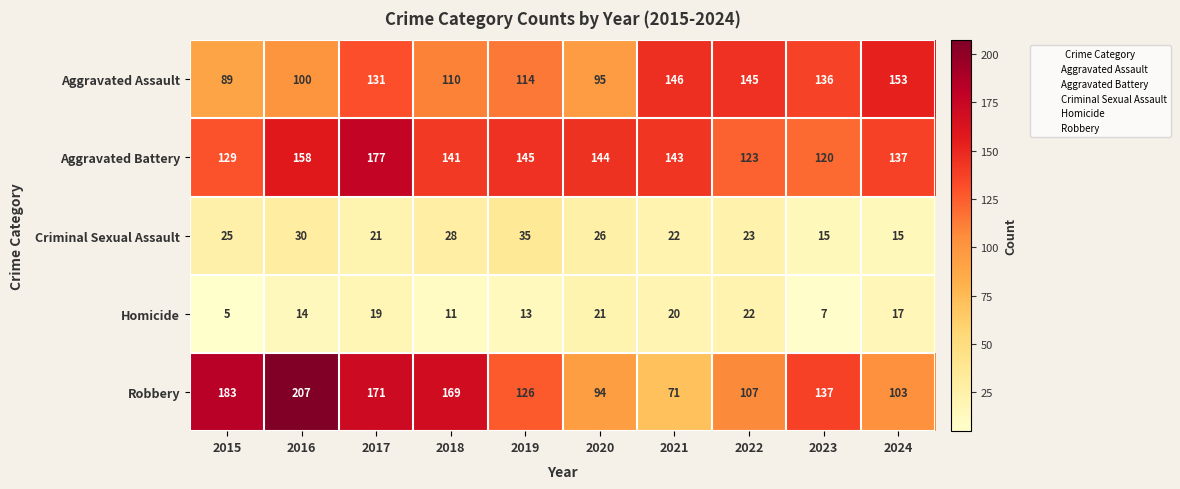

List the labels in order of Robbery value, smallest first.

2021, 2020, 2024, 2022, 2019, 2023, 2018, 2017, 2015, 2016